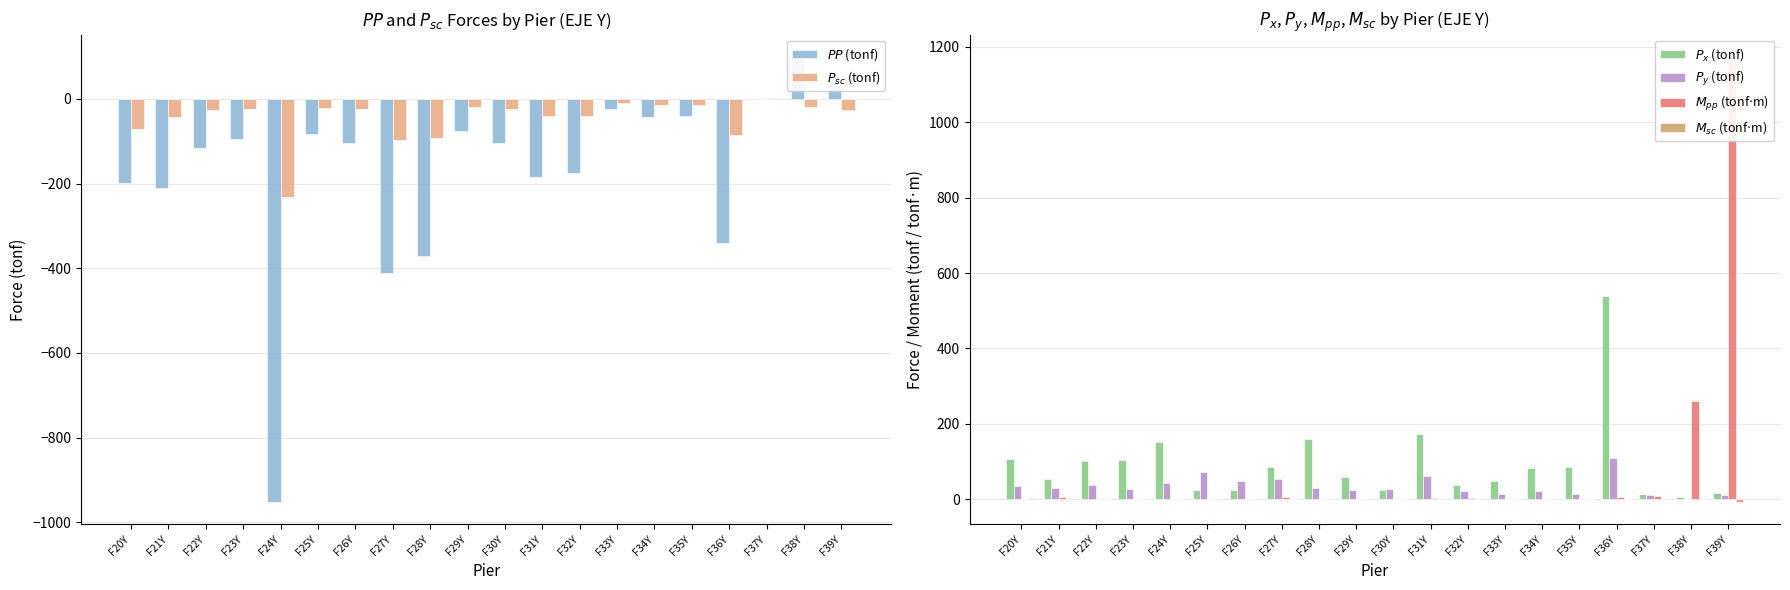

What is the label of the 13th bar from the left?

F32Y